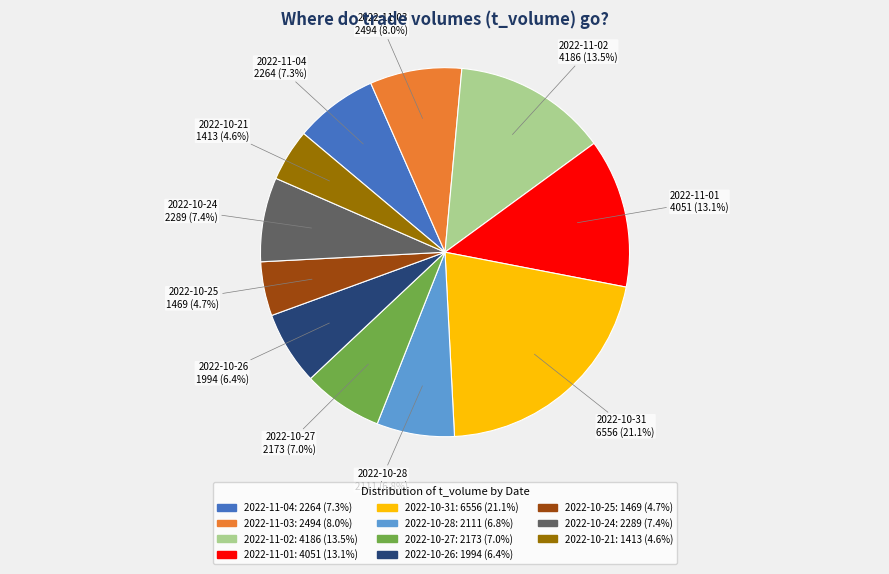

To the nearest percent, what is the average slice percentage?

9%